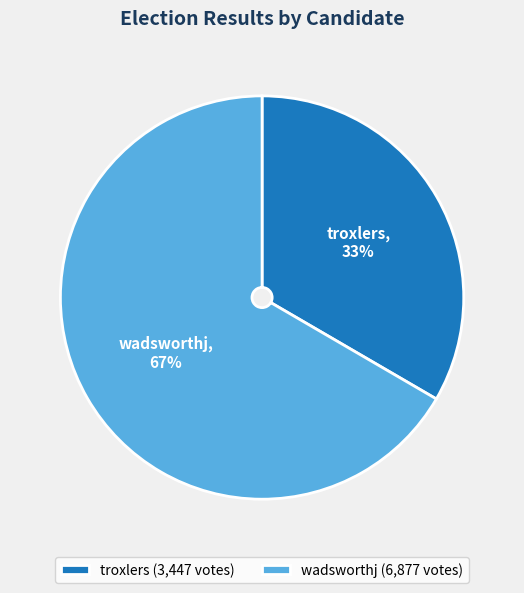

To the nearest percent, what is the average slice percentage?

50%